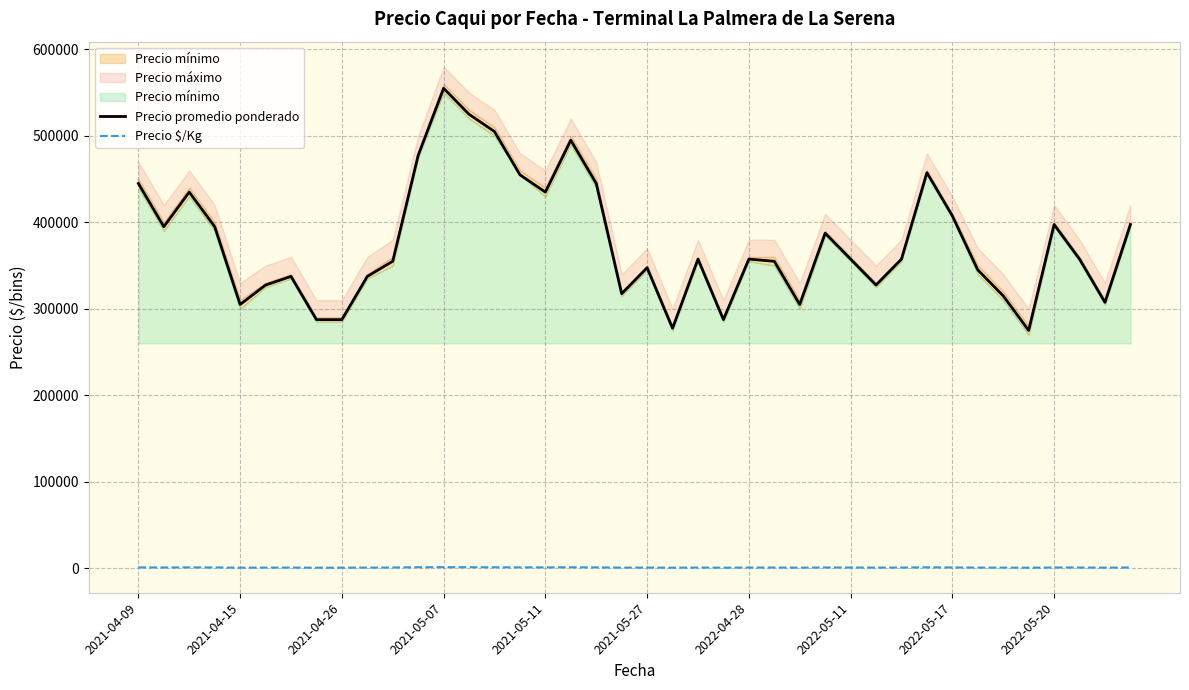

How many lines are shown in the chart?

2